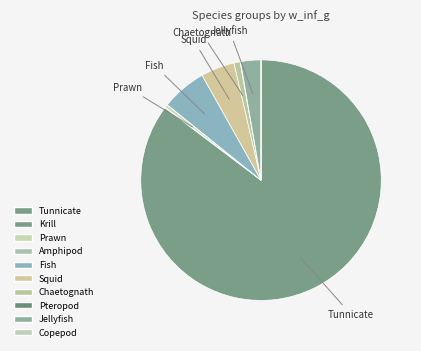

Which slice is the largest?

Tunnicate